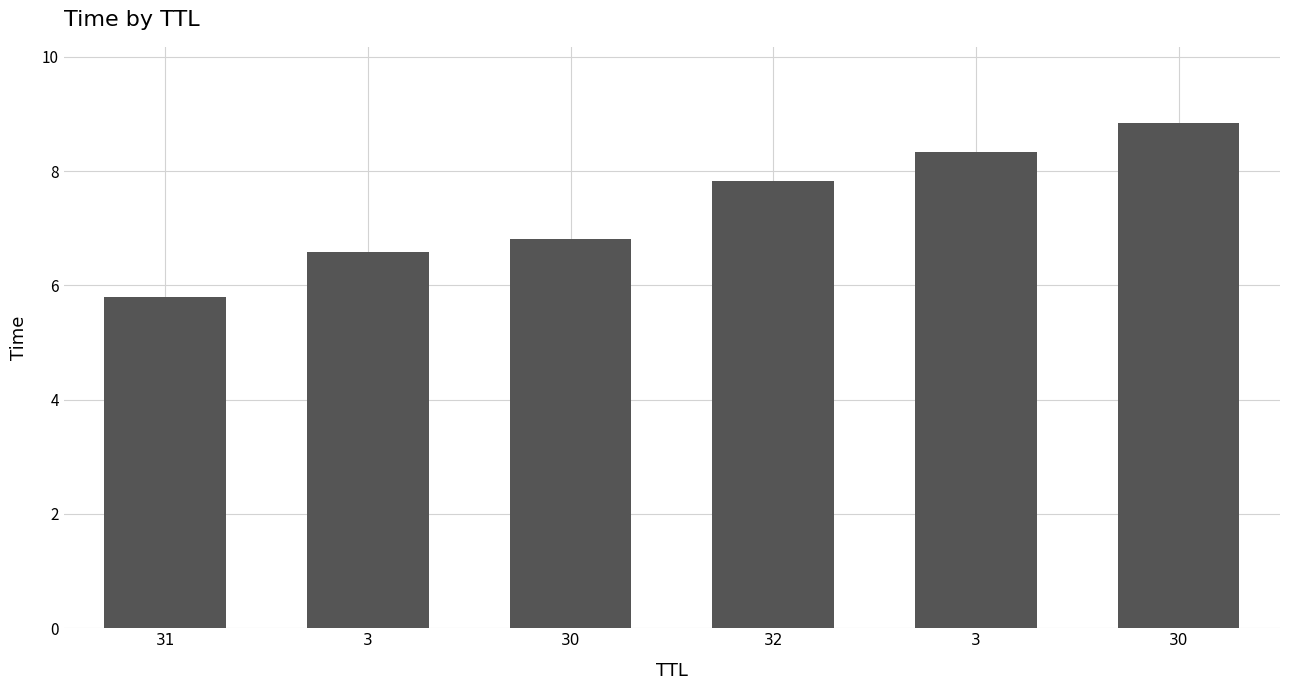

Are the bars horizontal?

No